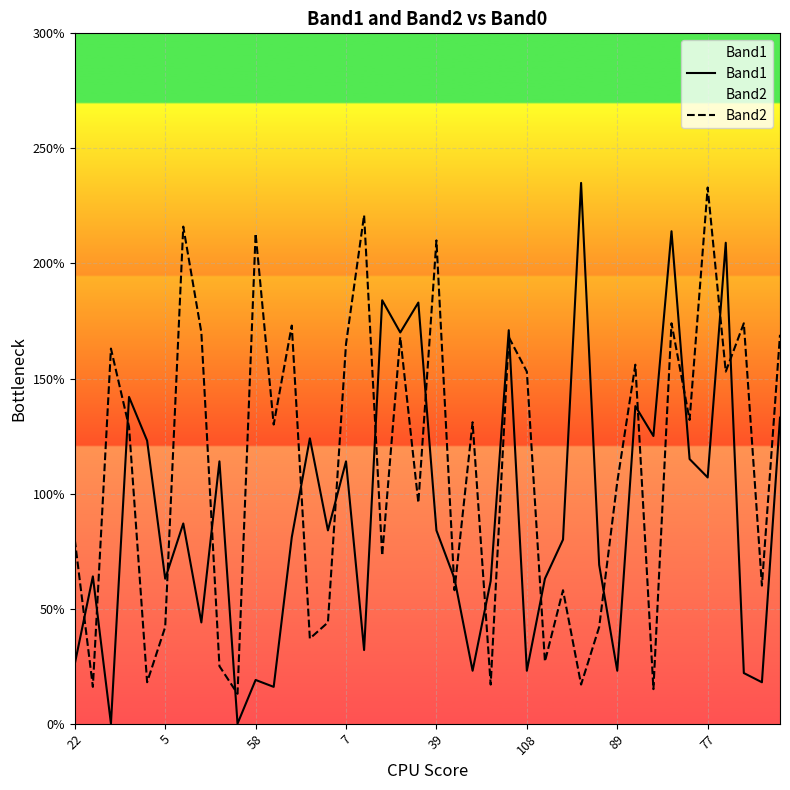

Is it true that Band2 equals 95 at 18?

False